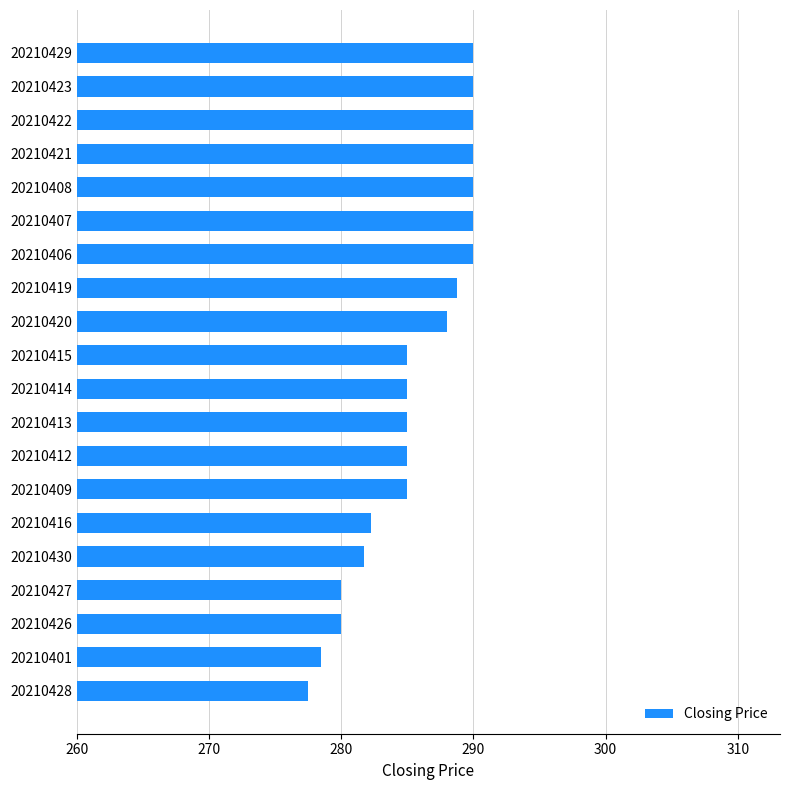

Where is the data nearest to the value 283?

20210416